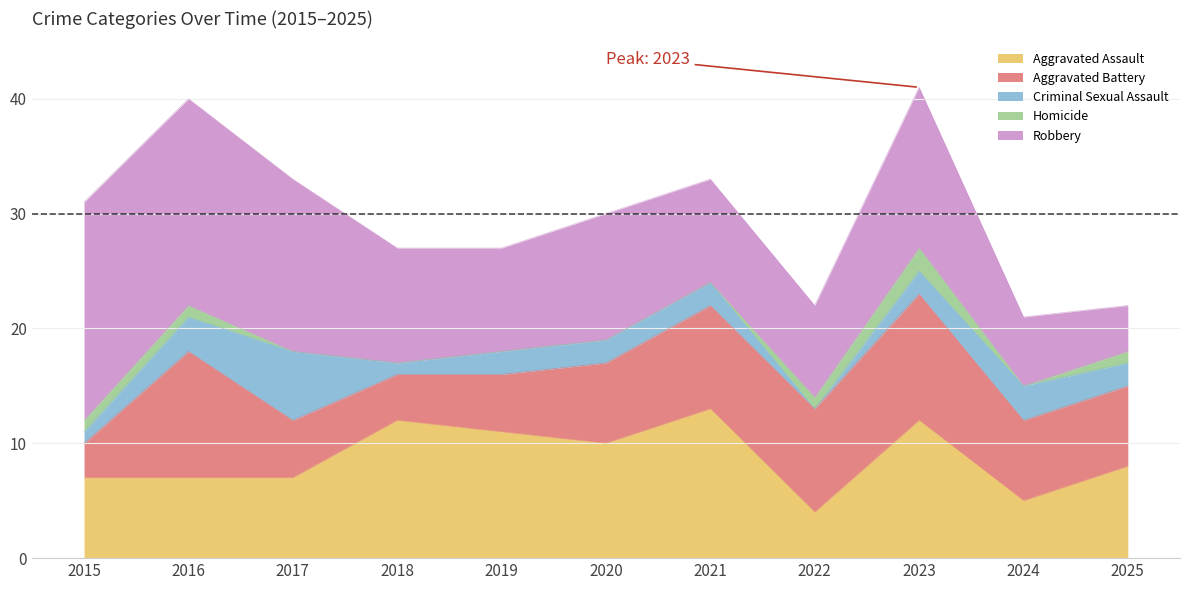

How many lines are shown in the chart?

5